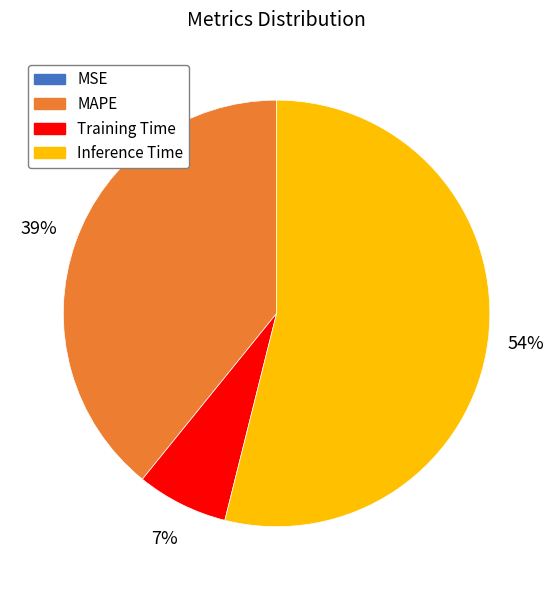

To the nearest percent, what is the difference between the largest and smallest slice percentages?

54%